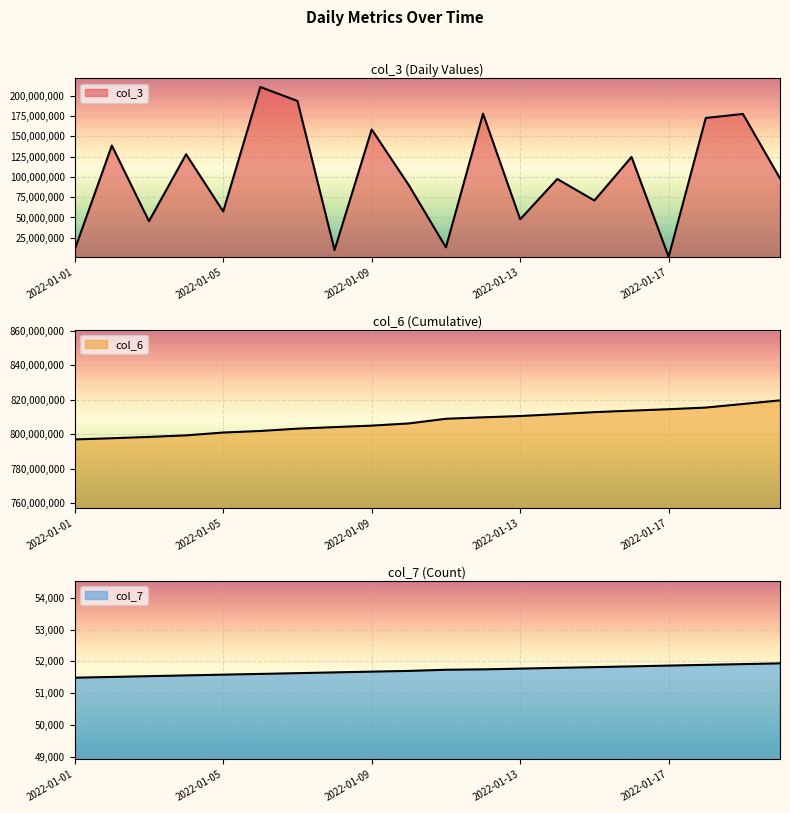

Which category has the highest value in the col_6 series?

2022-01-20